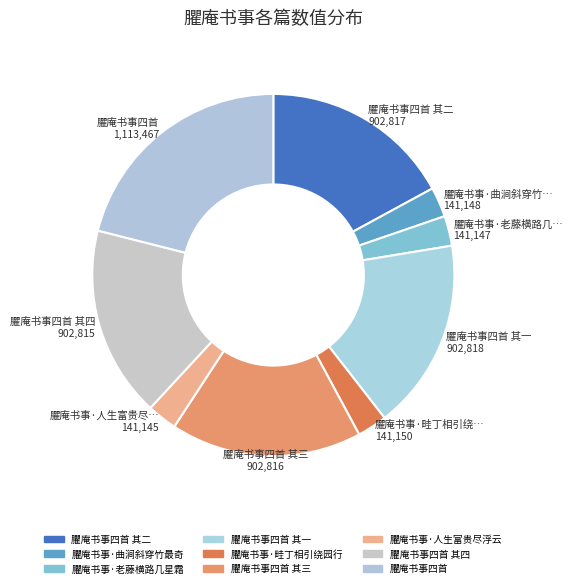

Count the number of slices in the pie.

9